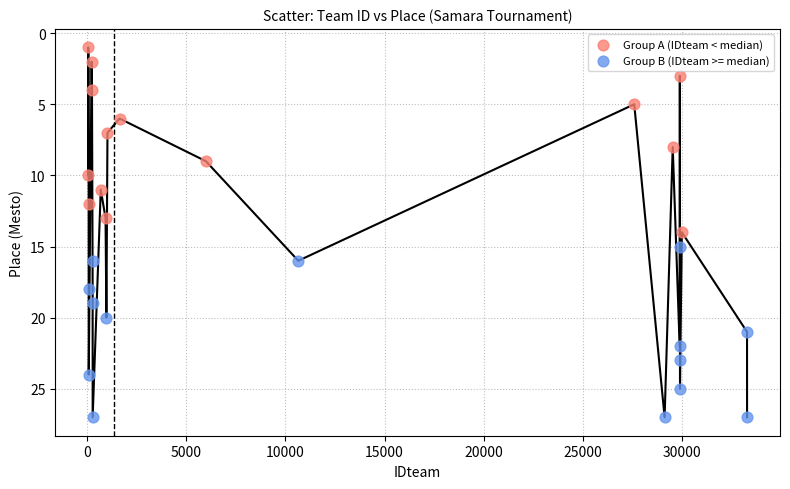

Which series contains the lowest Y value?

Group A (IDteam < median)